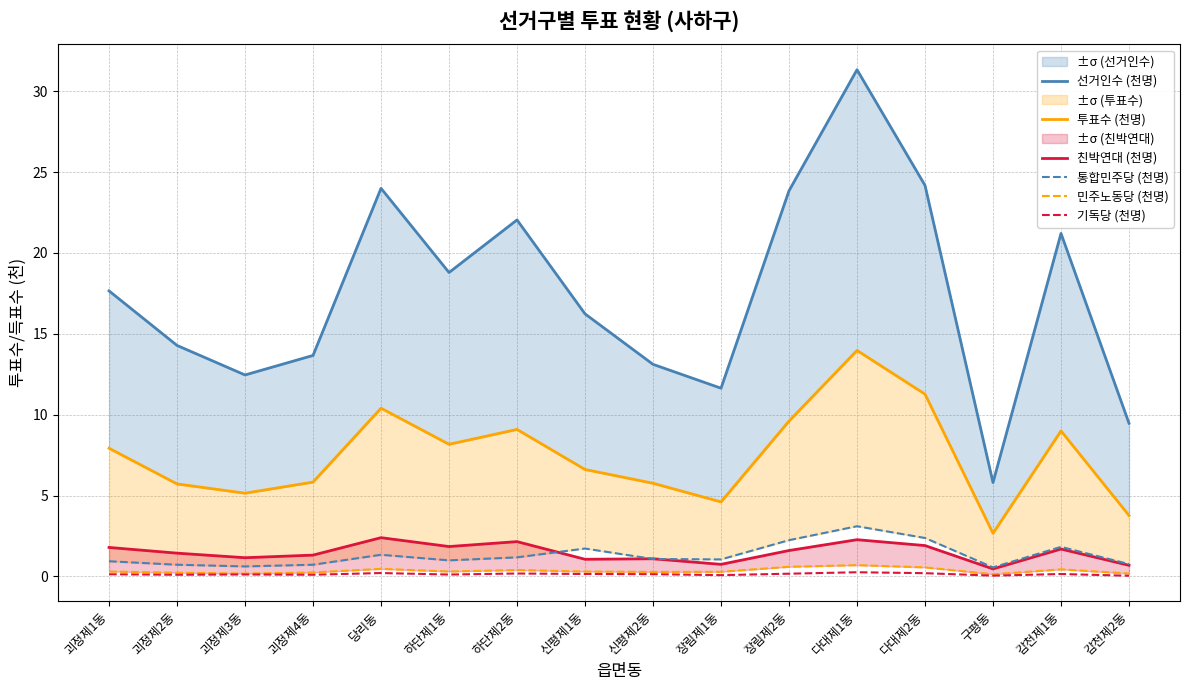

What is the sum of the 선거인수 (천명) values at 괴정제1동 and 신평제2동?

30.8